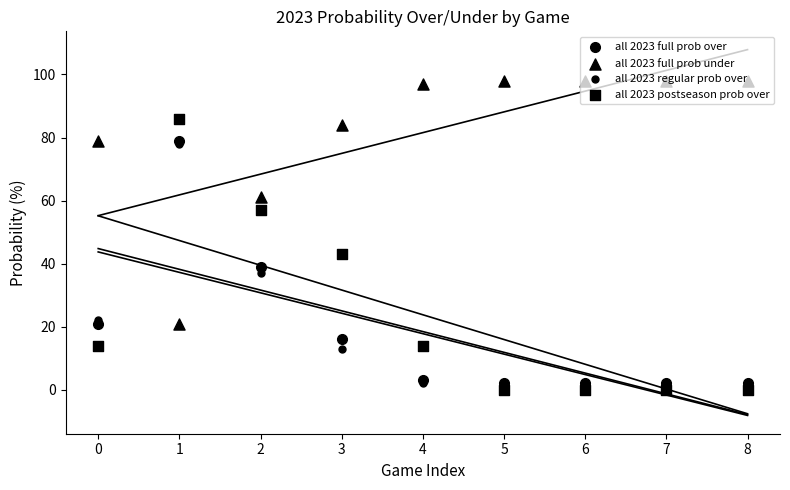

Which series contains the highest Y value?

all 2023 full prob under